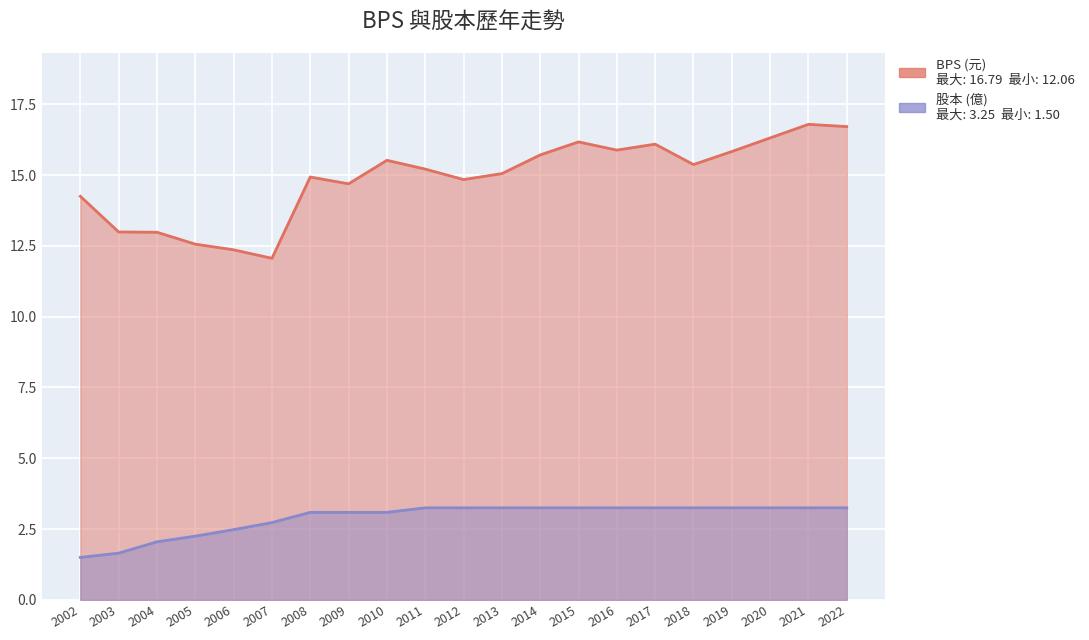

Is the value of BPS at 2011 greater than the value of 股本 at 2006?

Yes